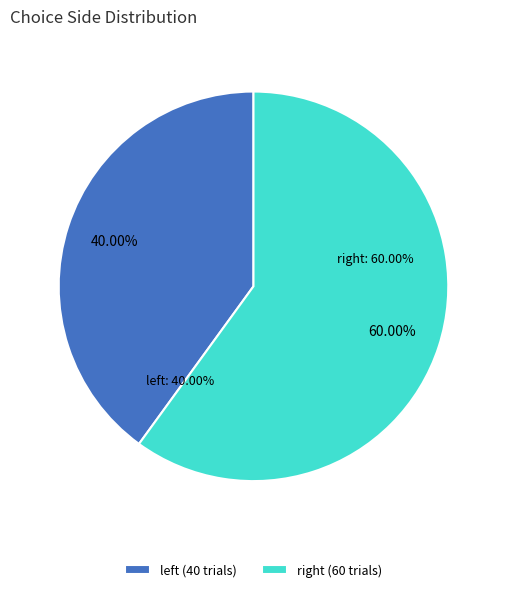

Rank the categories by value from lowest to highest.

left, right